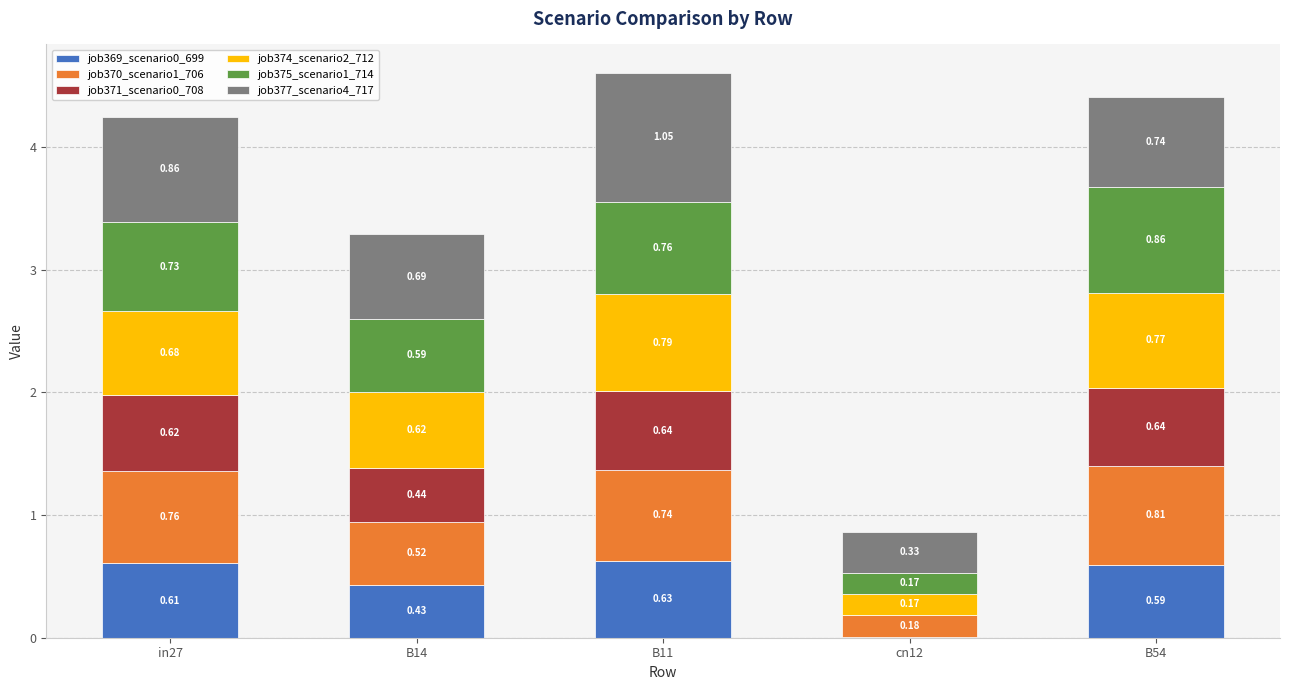

Count the number of categories in the chart.

5